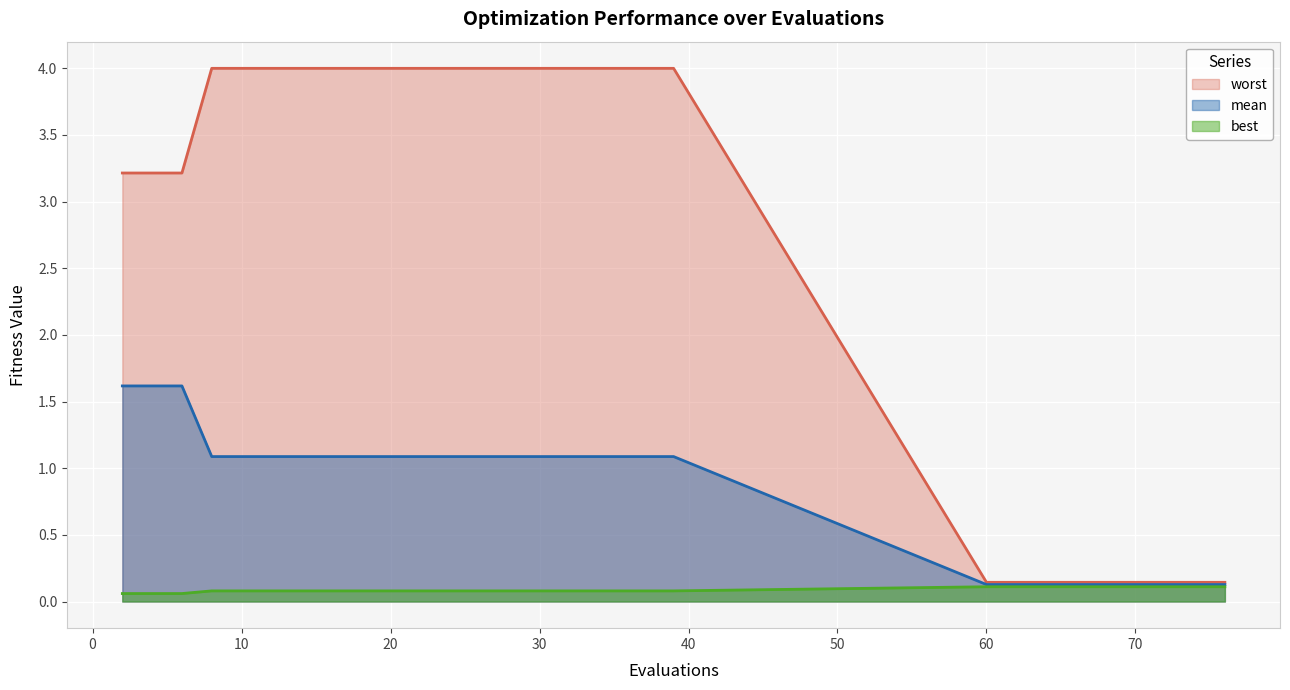

What is the value of the mean point at the 4th from the left?

1.1